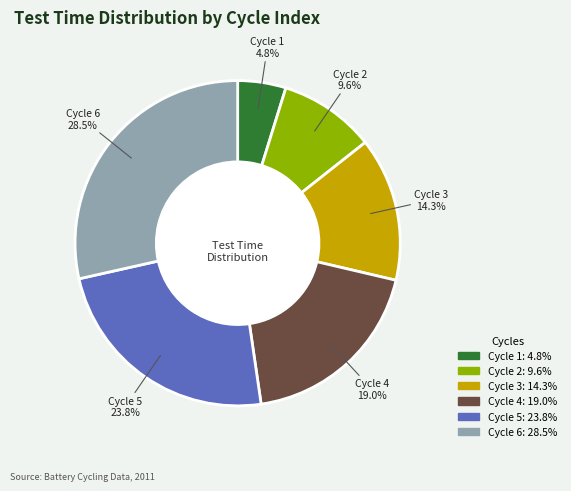

How many slices are in this pie chart?

6